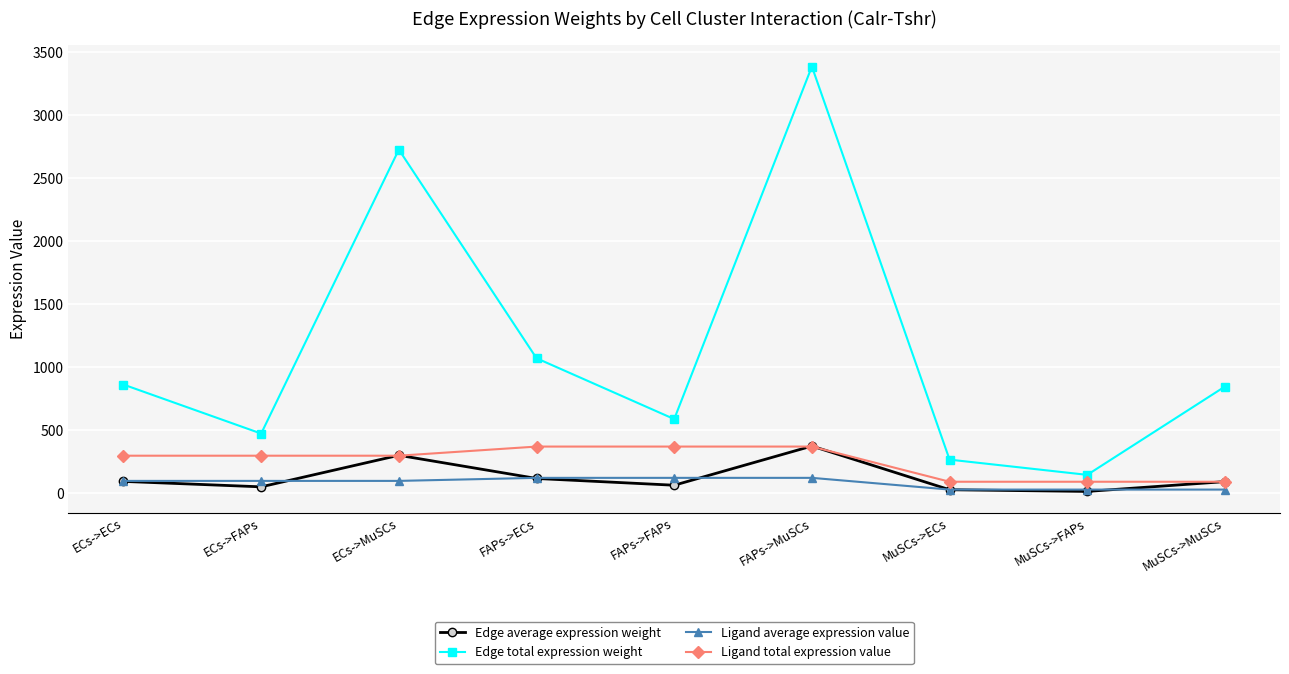

What position from the right is MuSCs->ECs?

3